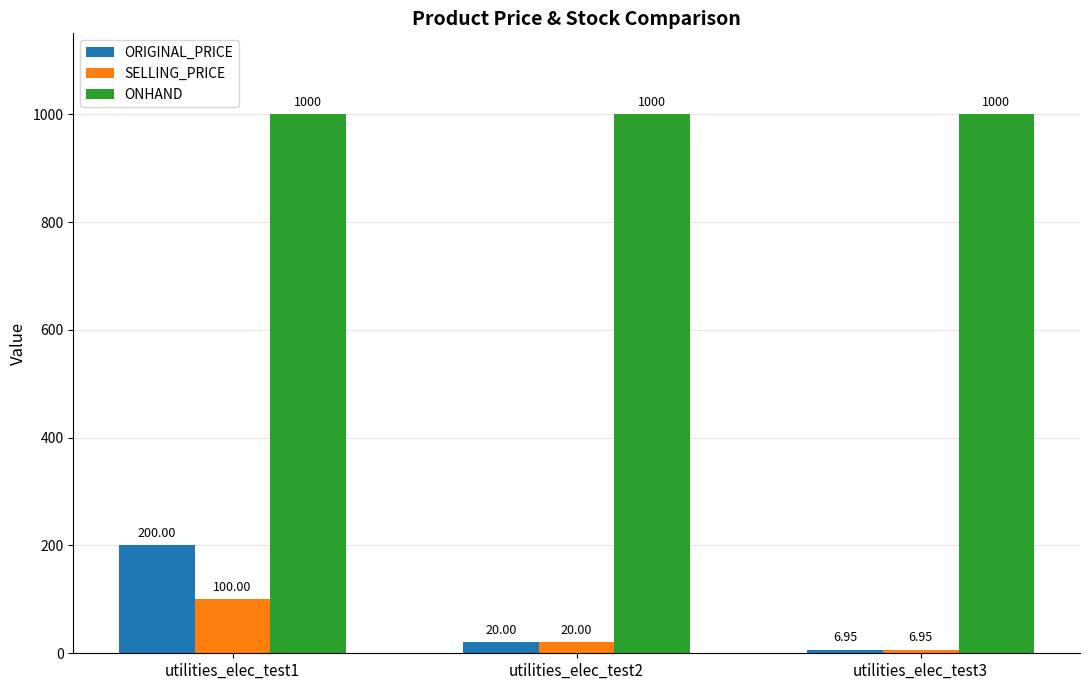

How many values in the ORIGINAL_PRICE series are below 20?

1